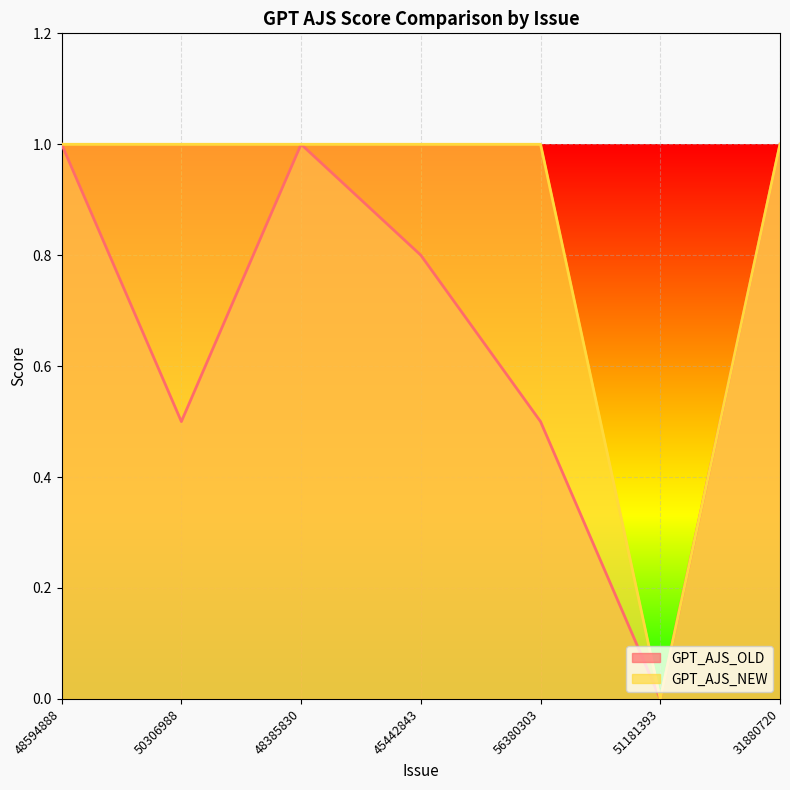

Which label corresponds to the smallest value in the chart?

51181393